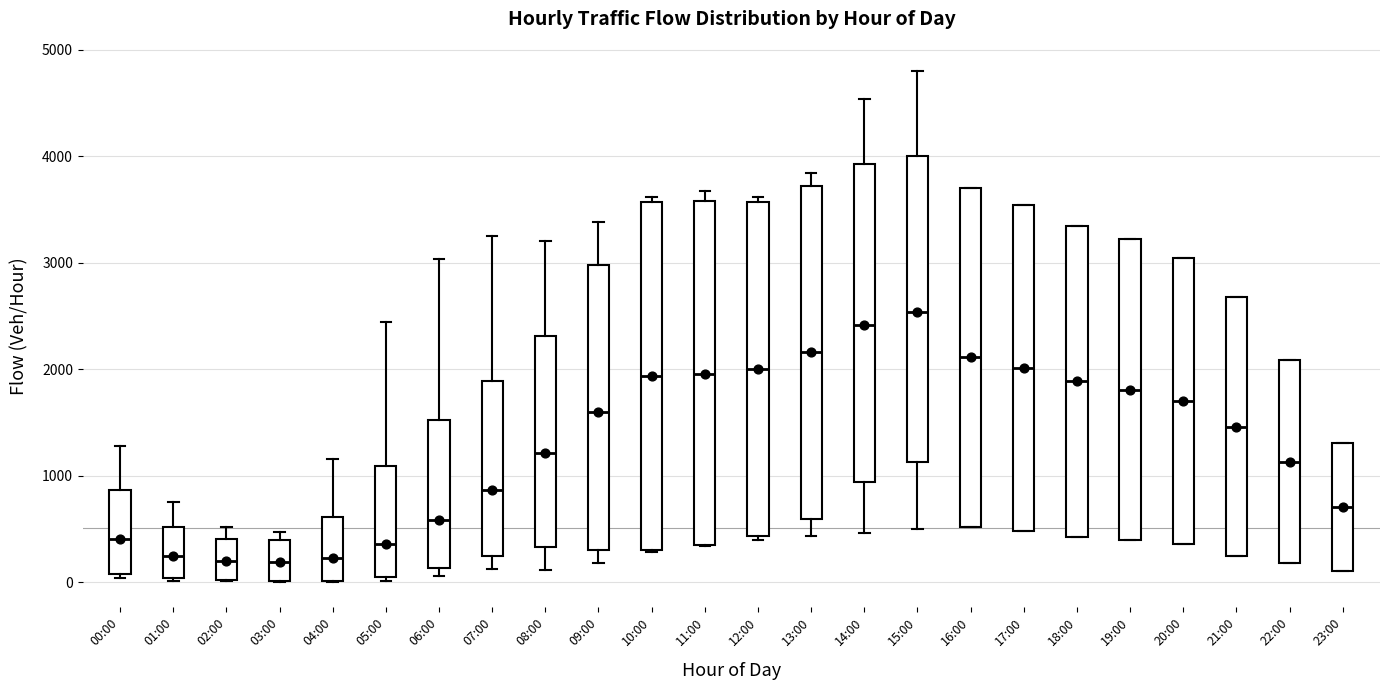

Reading left to right, read every box against the y-axis: the position of its median line, the range the box covers, and the ends of its whiskers. The values are not printed on the chart, so give them approximately, as read against the axis.

00:00: median 400, box 100 to 900, whiskers 0 to 1300
01:00: median 200, box 0 to 500, whiskers 0 to 800
02:00: median 200, box 0 to 400, whiskers 0 to 500
03:00: median 200, box 0 to 400, whiskers 0 to 500
04:00: median 200, box 0 to 600, whiskers 0 to 1200
05:00: median 400, box 100 to 1100, whiskers 0 to 2400
06:00: median 600, box 100 to 1500, whiskers 100 (just below the box's lower edge) to 3000
07:00: median 900, box 300 to 1900, whiskers 100 to 3200
08:00: median 1200, box 300 to 2300, whiskers 100 to 3200
09:00: median 1600, box 300 to 3000, whiskers 200 to 3400
10:00: median 1900, box 300 to 3600, whiskers 300 to 3600 (just above the box's upper edge)
11:00: median 2000, box 400 to 3600, whiskers 300 to 3700
12:00: median 2000, box 400 to 3600, whiskers 400 (just below the box's lower edge) to 3600 (just above the box's upper edge)
13:00: median 2200, box 600 to 3700, whiskers 400 to 3800
14:00: median 2400, box 900 to 3900, whiskers 500 to 4500
15:00: median 2500, box 1100 to 4000, whiskers 500 to 4800
16:00: median 2100, box 500 to 3700, whiskers 500 to 3700
17:00: median 2000, box 500 to 3500, whiskers 500 to 3500
18:00: median 1900, box 400 to 3300, whiskers 400 to 3300
19:00: median 1800, box 400 to 3200, whiskers 400 to 3200
20:00: median 1700, box 400 to 3000, whiskers 400 to 3000
21:00: median 1500, box 200 to 2700, whiskers 200 to 2700
22:00: median 1100, box 200 to 2100, whiskers 200 to 2100
23:00: median 700, box 100 to 1300, whiskers 100 to 1300